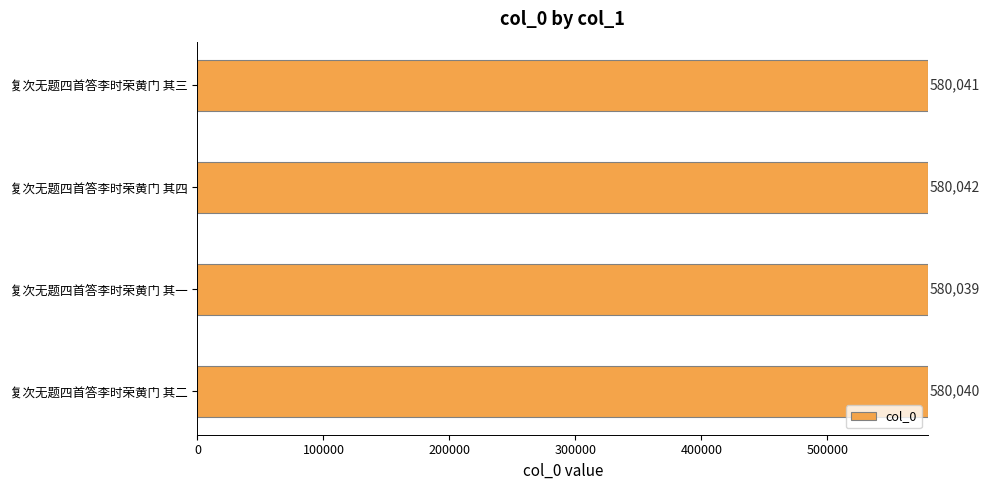

Rank the categories by value from lowest to highest.

复次无题四首答李时荣黄门 其一, 复次无题四首答李时荣黄门 其二, 复次无题四首答李时荣黄门 其三, 复次无题四首答李时荣黄门 其四